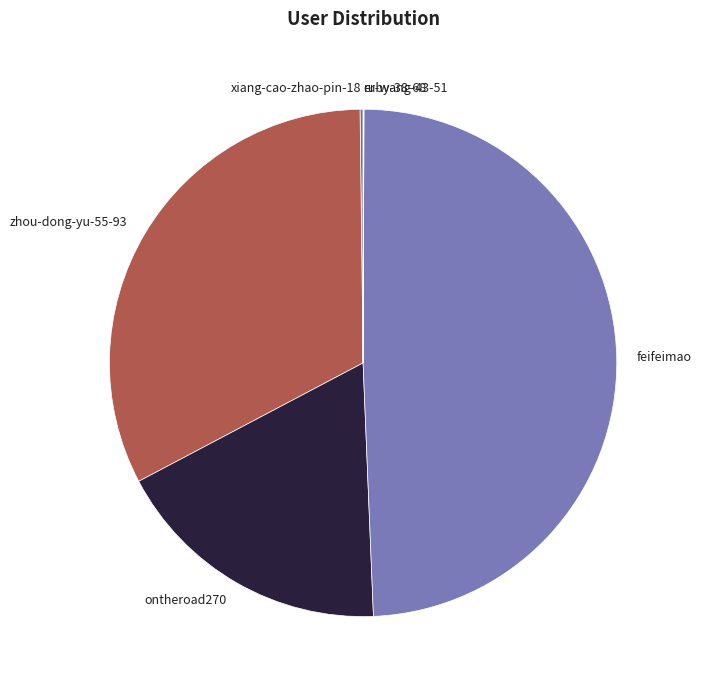

Between zhou-dong-yu-55-93 and ontheroad270, which is larger?

zhou-dong-yu-55-93